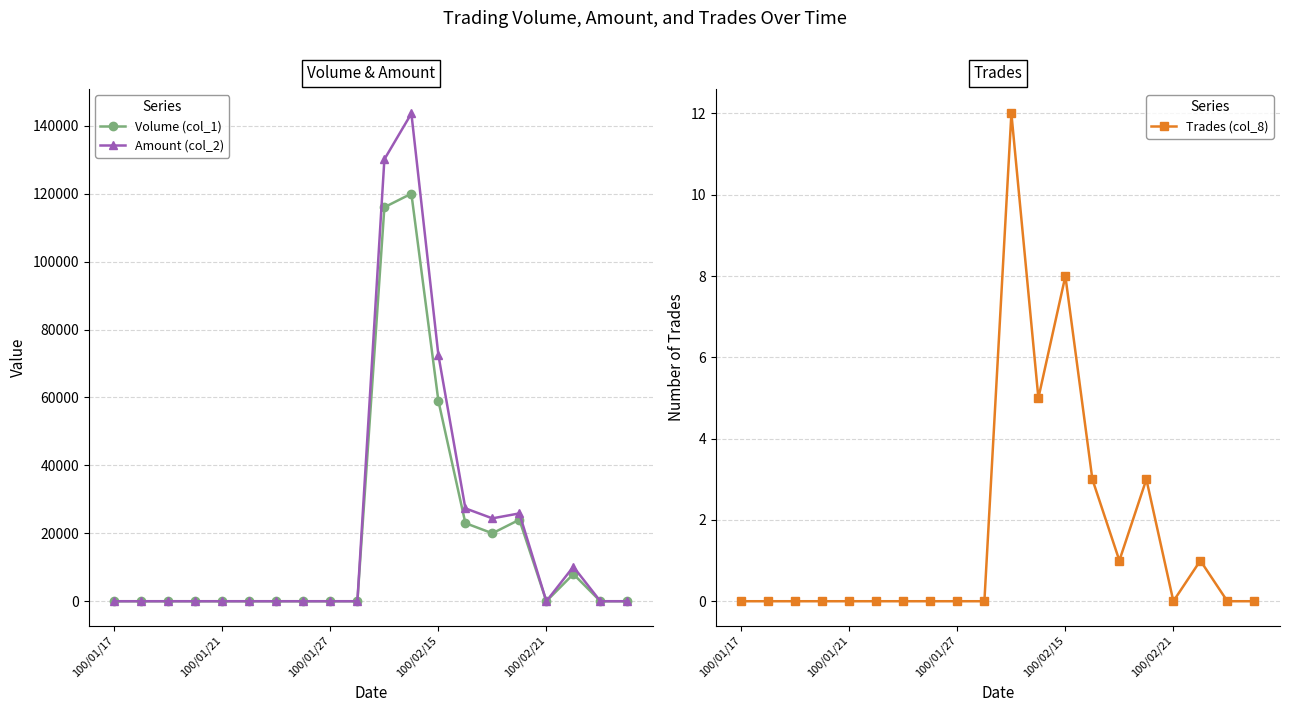

What is the difference between the second highest and minimum values in the Volume (col_1) series?

116000